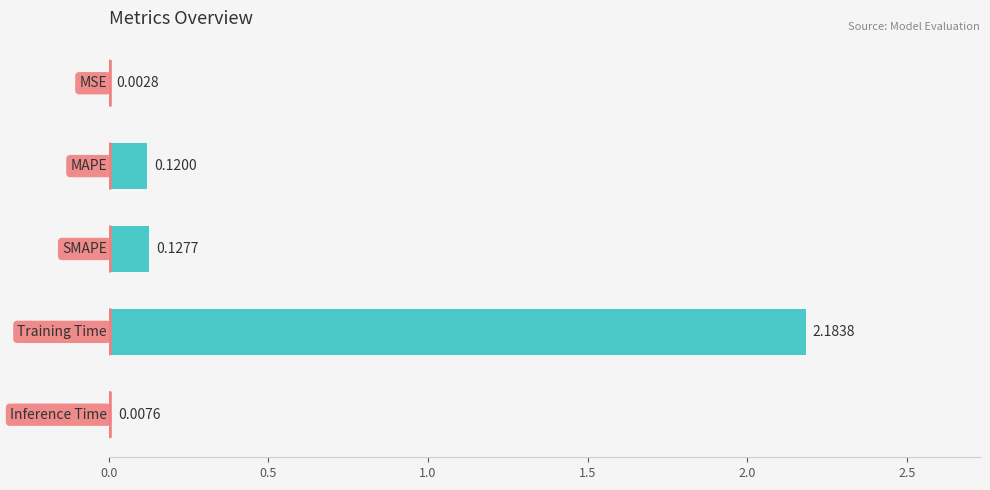

What is the sum of all values?

2.4